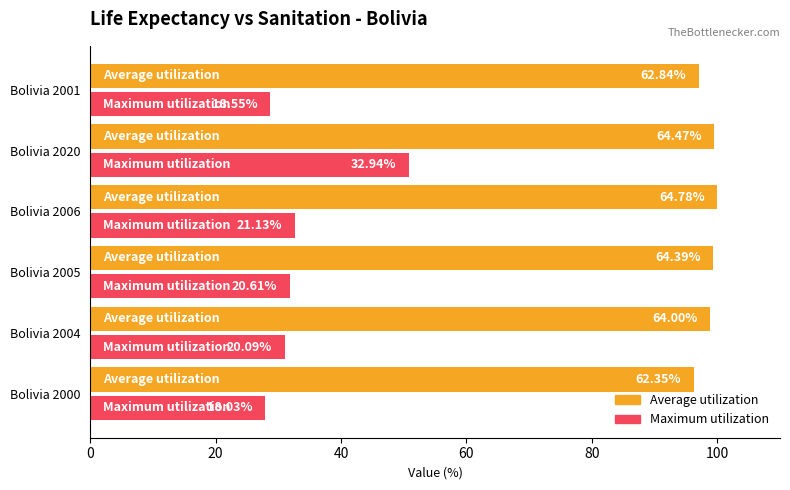

What are all the series names shown in the legend?

Average utilization, Maximum utilization